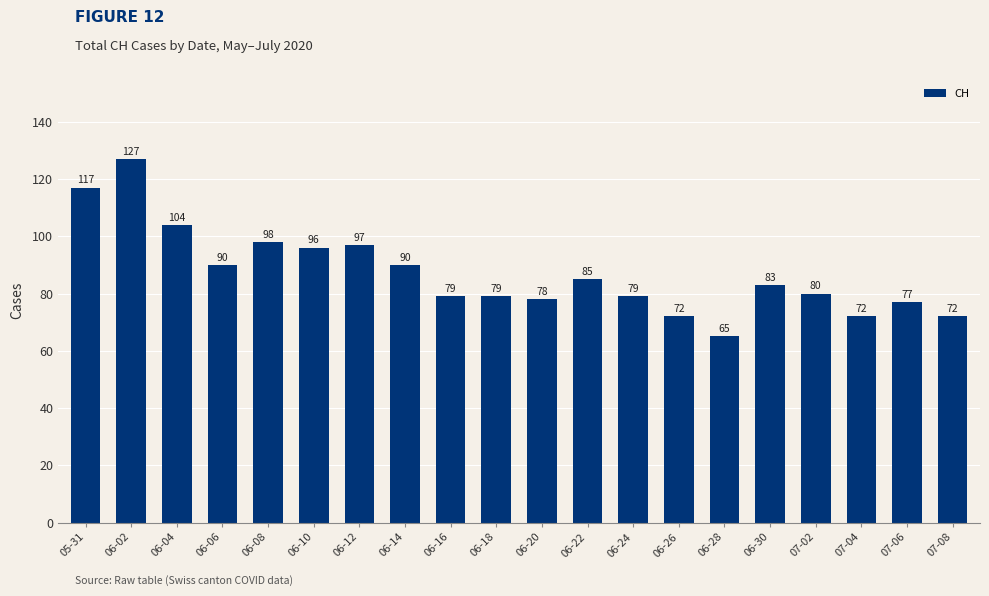

Read the value at 06-10, to the nearest 10.

100